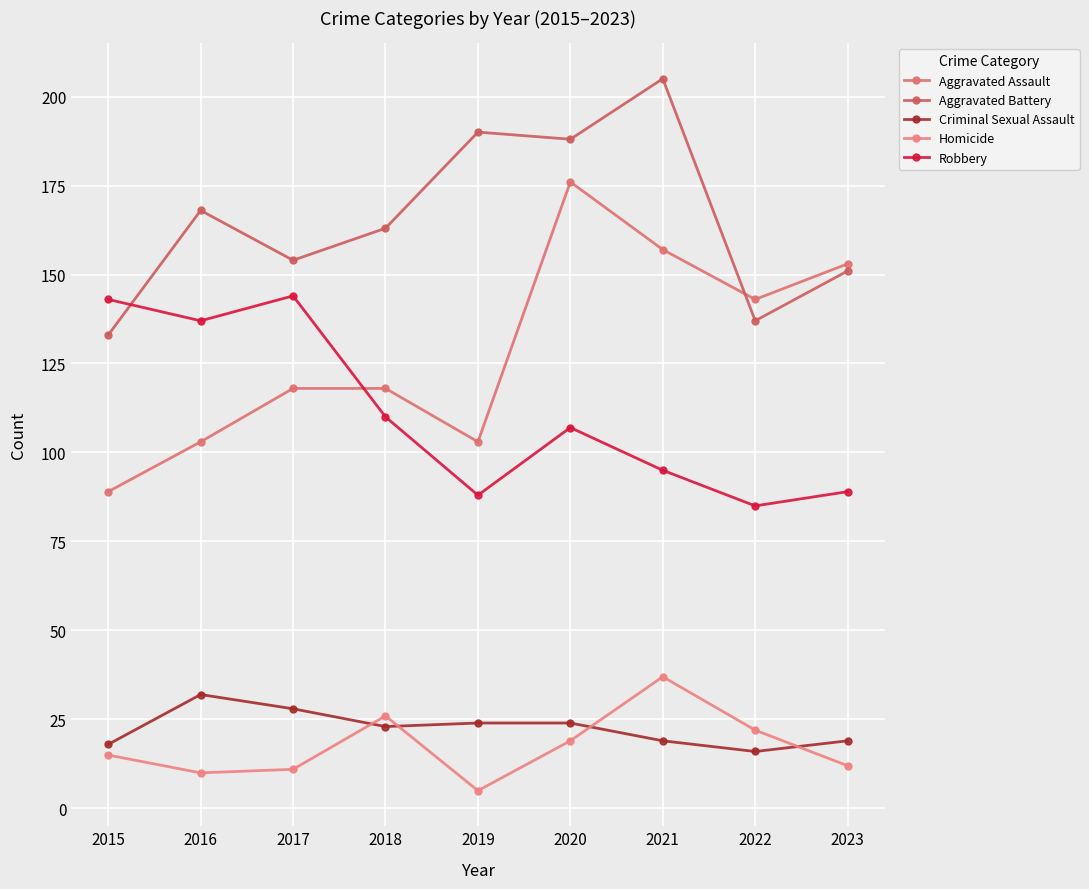

Which series has the largest total across all categories?

Aggravated Battery